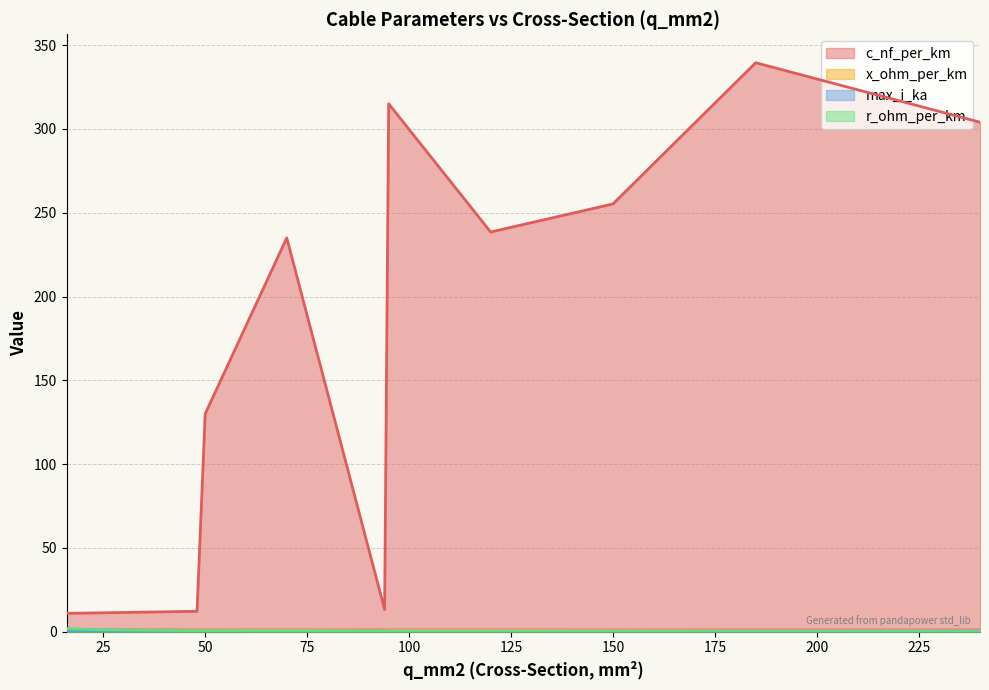

The c_nf_per_km series shows 255.2 at 150. True or false?

True